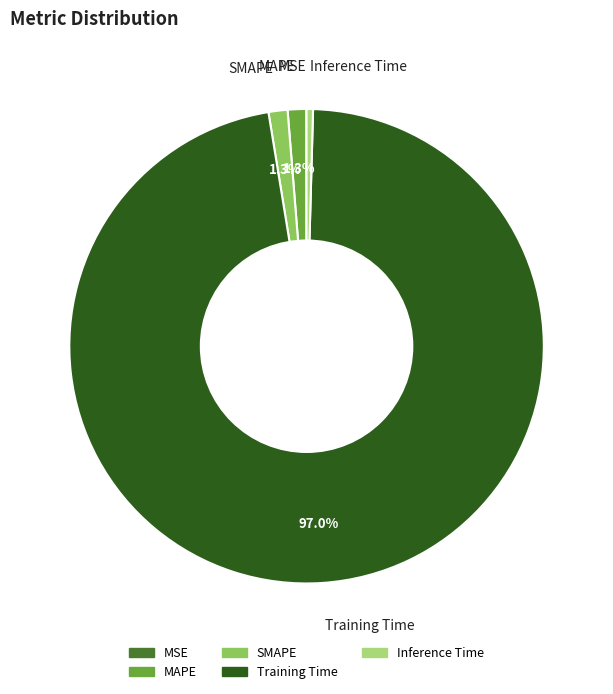

Which category has the biggest portion of the pie?

Training Time